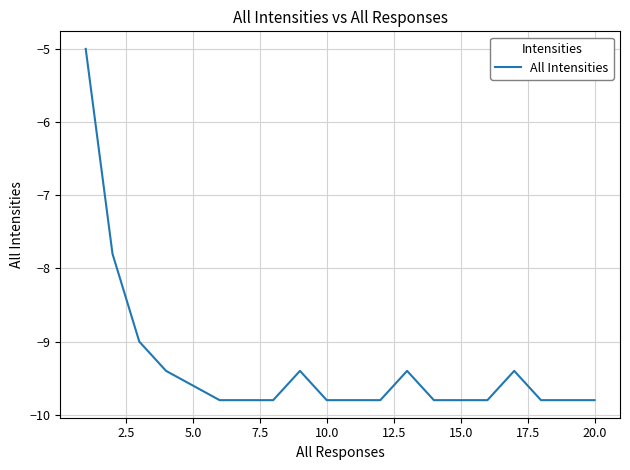

What is the minimum value shown in the chart?

-9.8